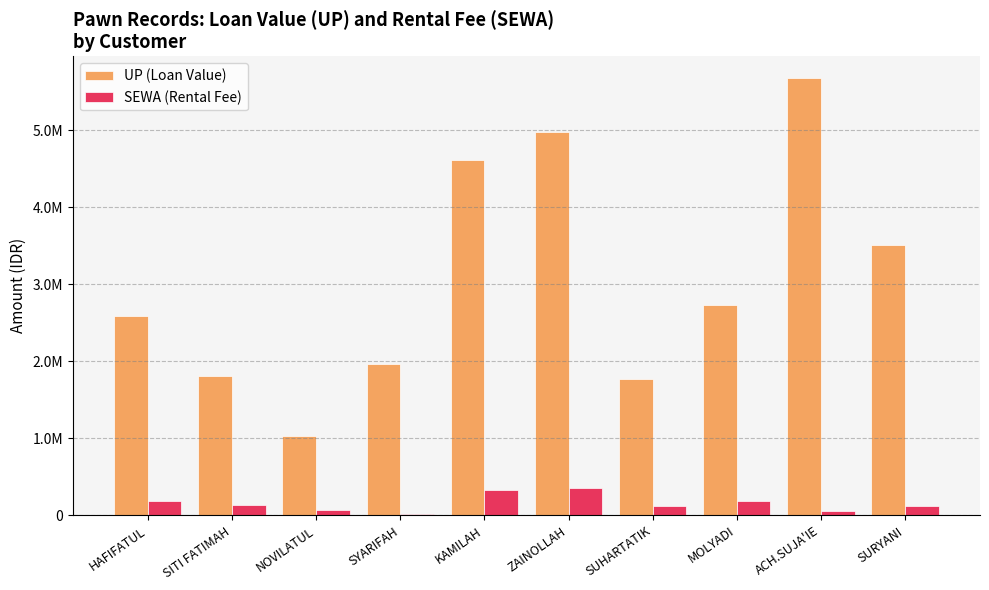

What position from the left is KAMILAH?

5